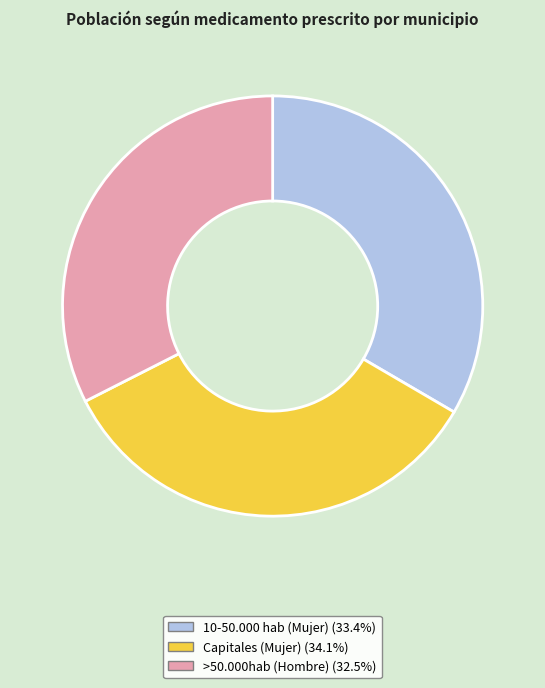

Is there a majority slice in this chart?

No